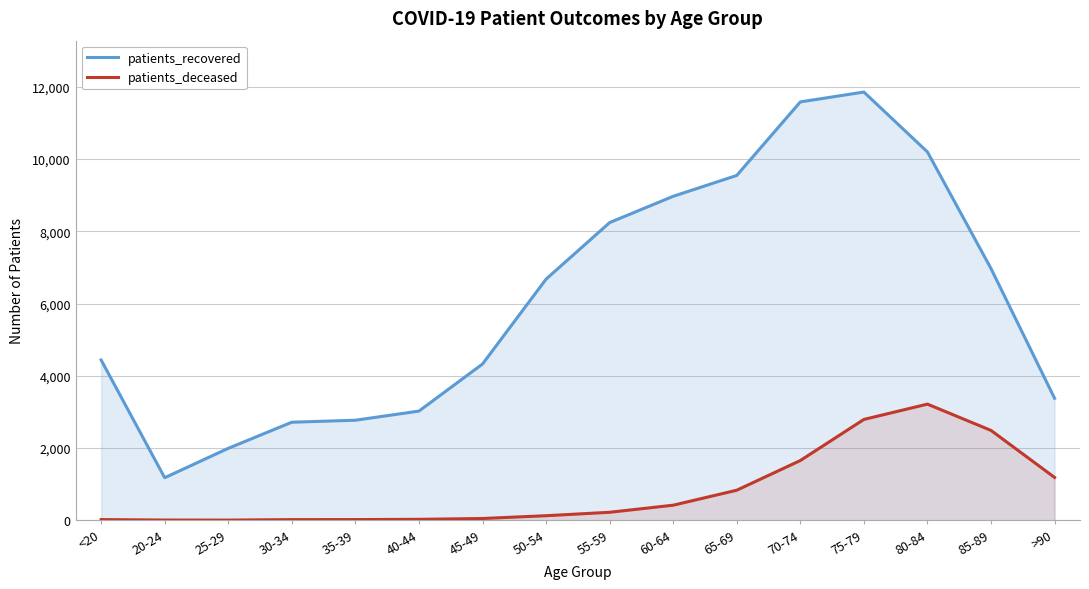

The patients_recovered series shows 4436 at <20. True or false?

True